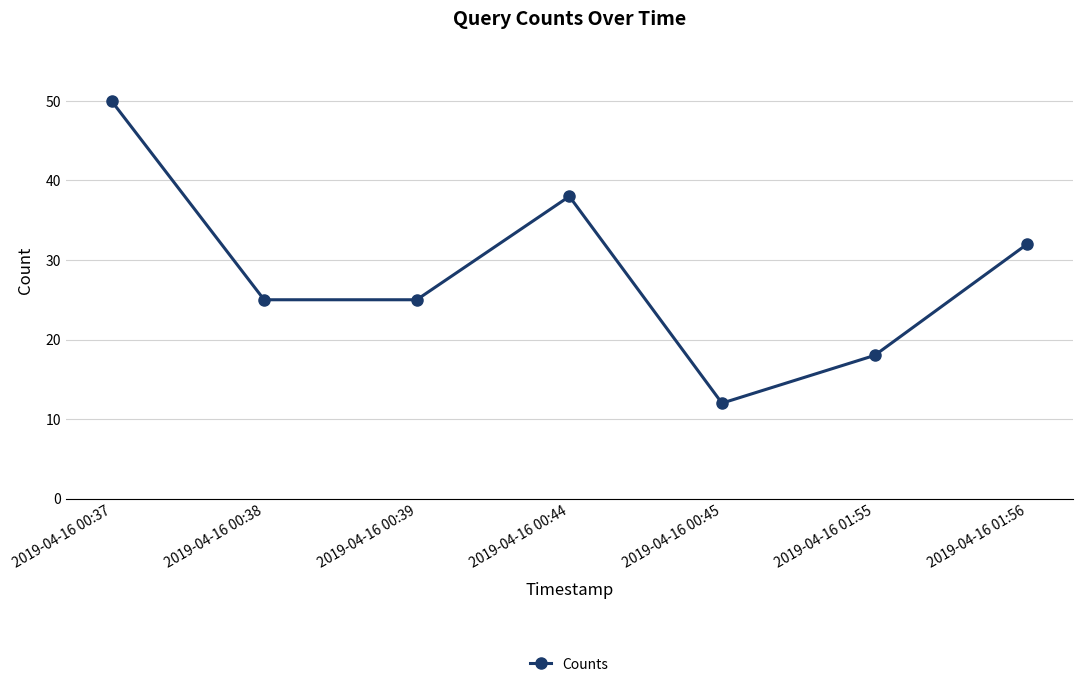

How many distinct data groups are displayed?

1